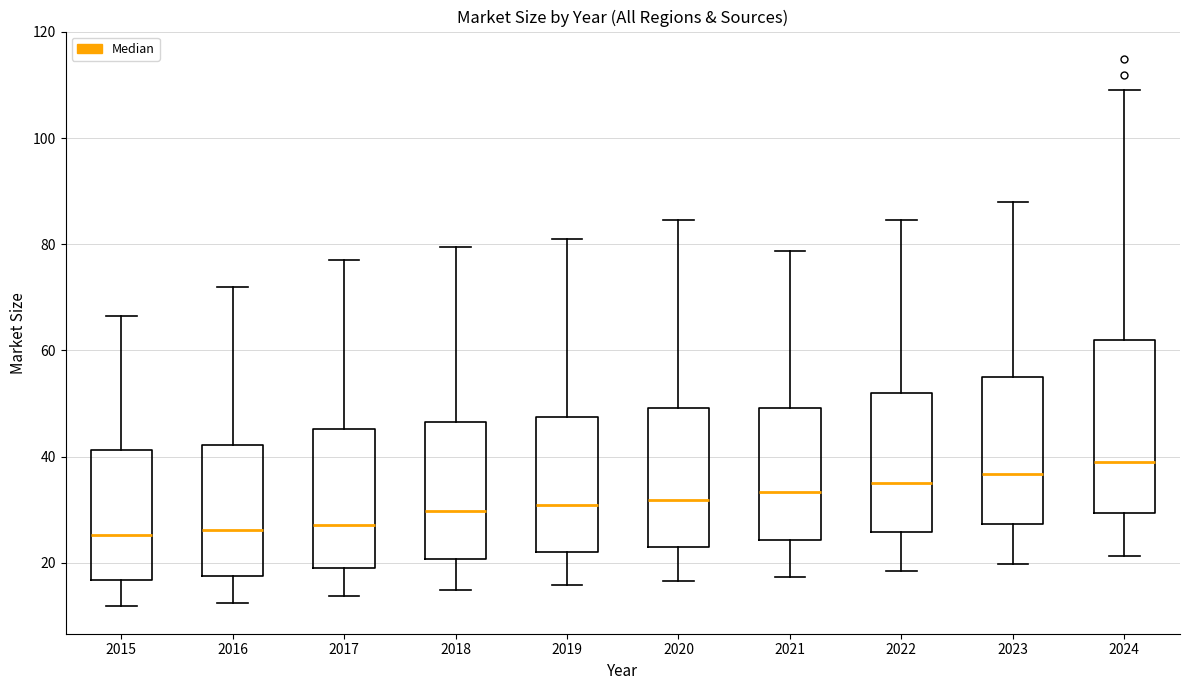

Reading left to right, read every box against the y-axis: the position of its median line, the range the box covers, and the ends of its whiskers. The values are not printed on the chart, so give them approximately, as read against the axis.

2015: median 26, box 16 to 42, whiskers 12 to 66
2016: median 26, box 18 to 42, whiskers 12 to 72
2017: median 28, box 20 to 46, whiskers 14 to 78
2018: median 30, box 20 to 46, whiskers 14 to 80
2019: median 30, box 22 to 48, whiskers 16 to 80
2020: median 32, box 22 to 50, whiskers 16 to 84
2021: median 34, box 24 to 50, whiskers 18 to 78
2022: median 36, box 26 to 52, whiskers 18 to 84
2023: median 36, box 28 to 56, whiskers 20 to 88
2024: median 40, box 30 to 62, whiskers 22 to 110